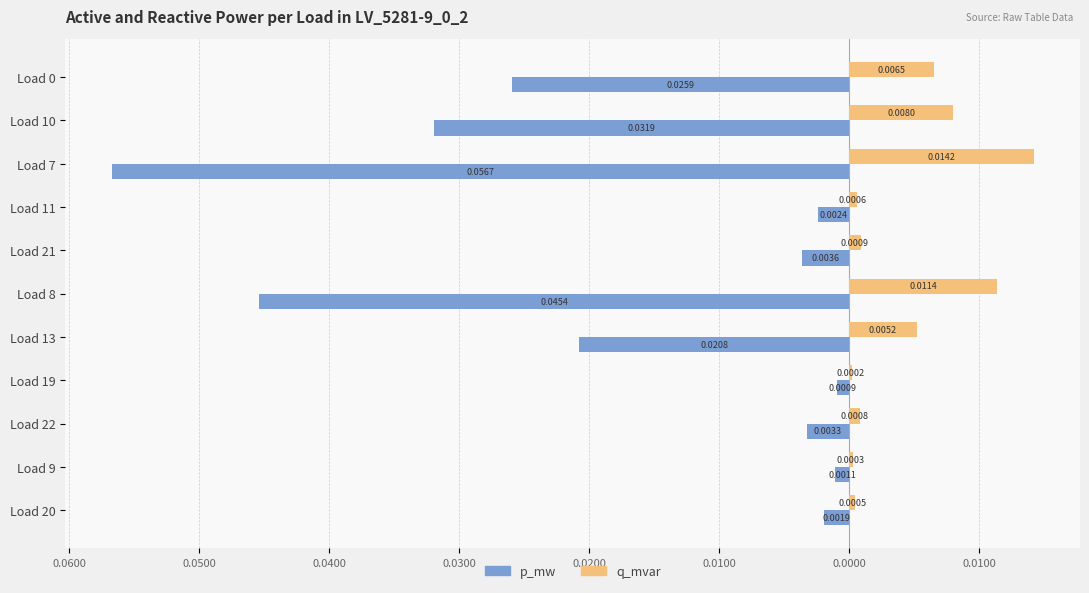

What are all the series names shown in the legend?

p_mw, q_mvar